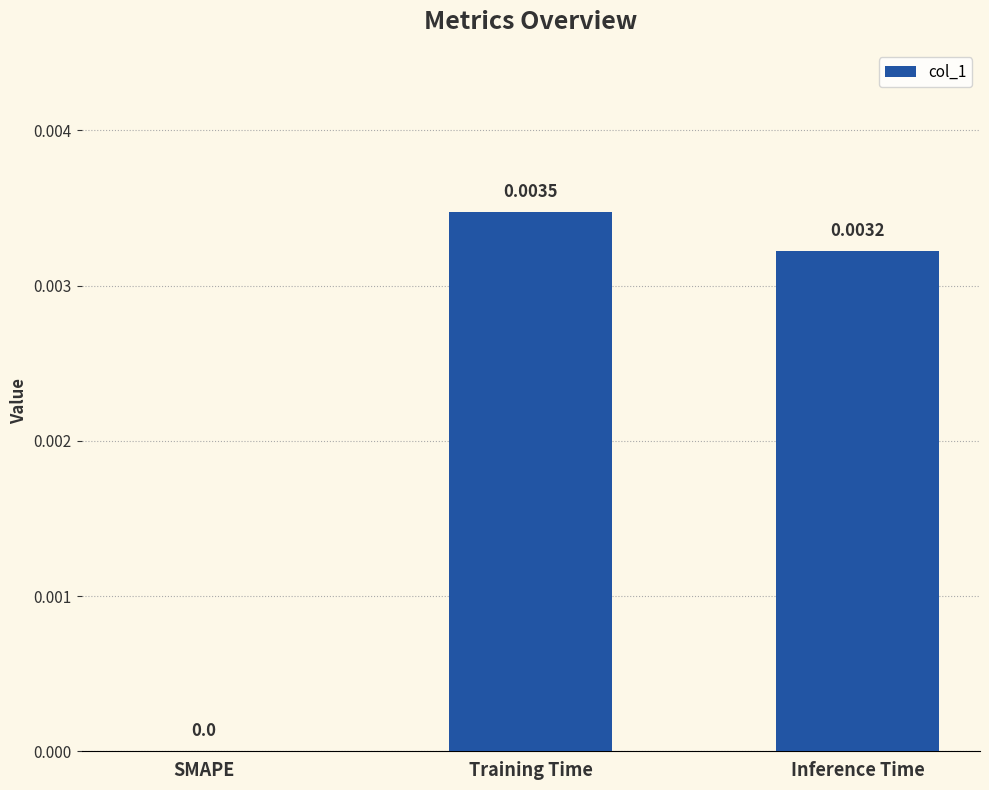

Is it true that the value at Training Time is 0.0?

True